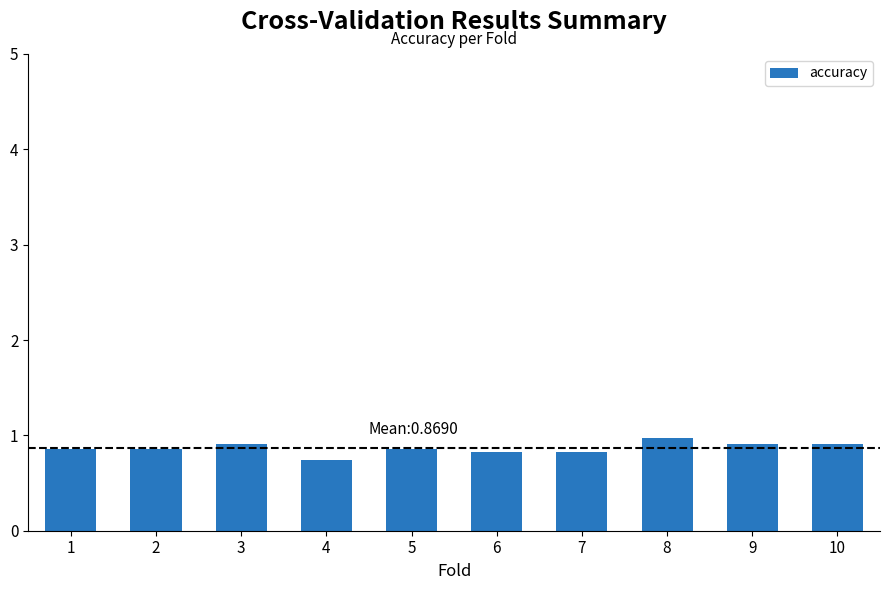

What is the maximum value shown in the chart?

1.0